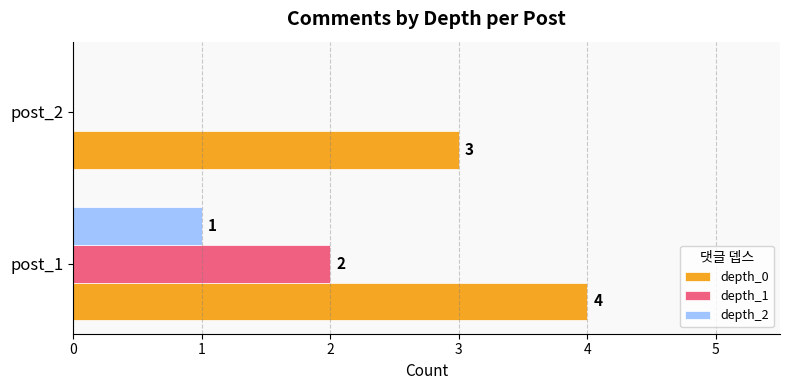

Which series has the widest spread of values?

depth_1